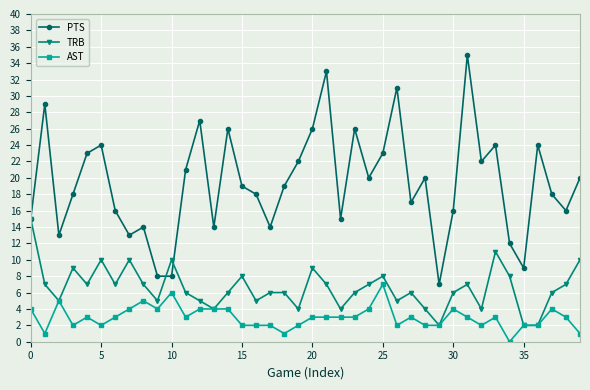

List the series in order of their peak value, lowest first.

AST, TRB, PTS